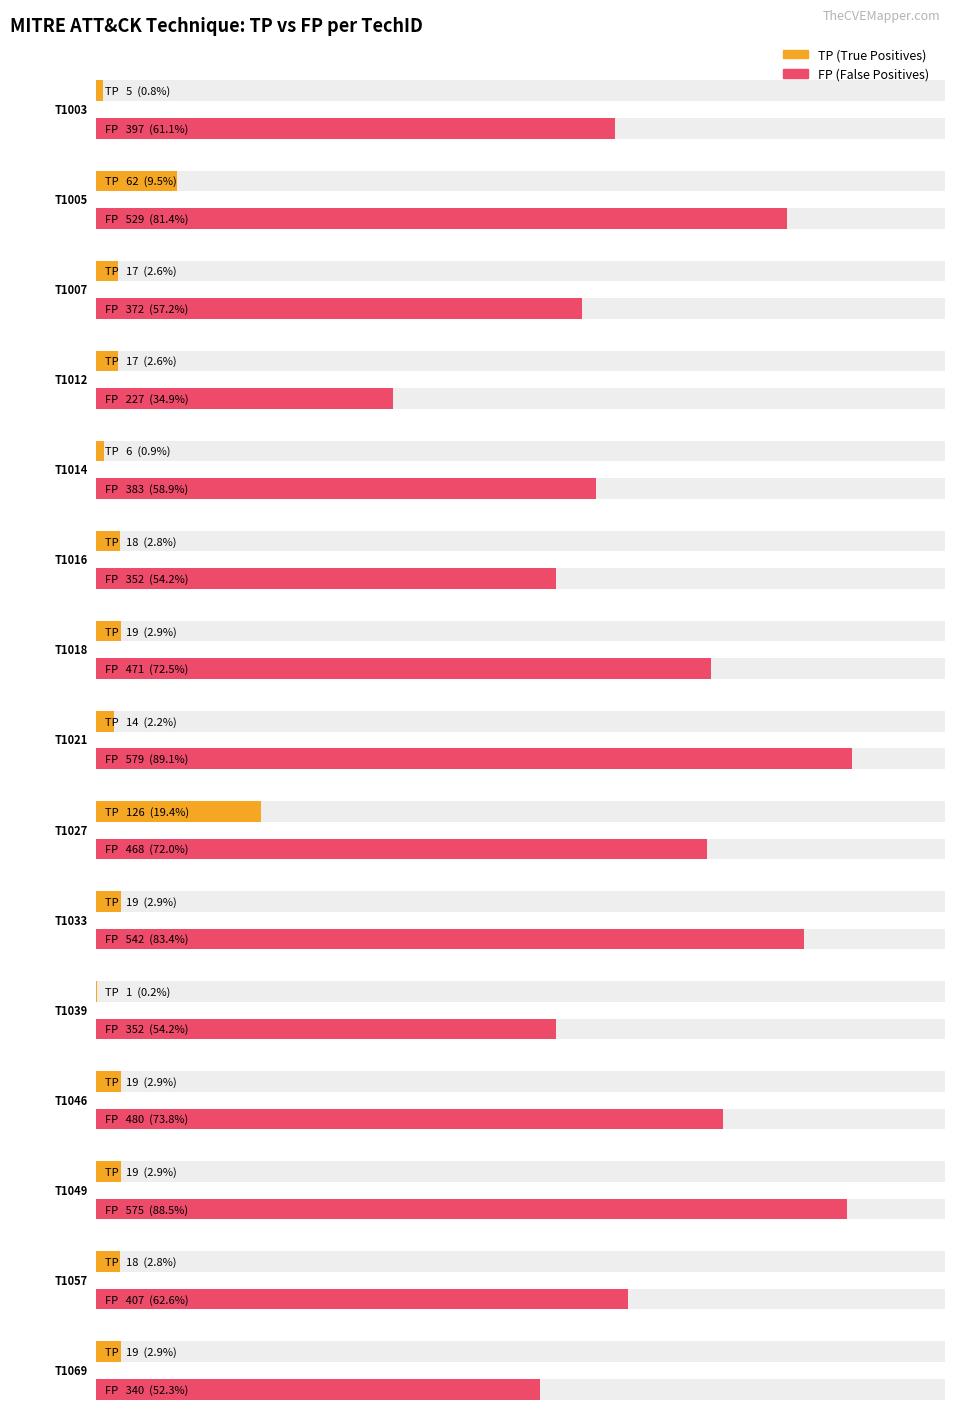

At which category is the sum across all series the highest?

T1027